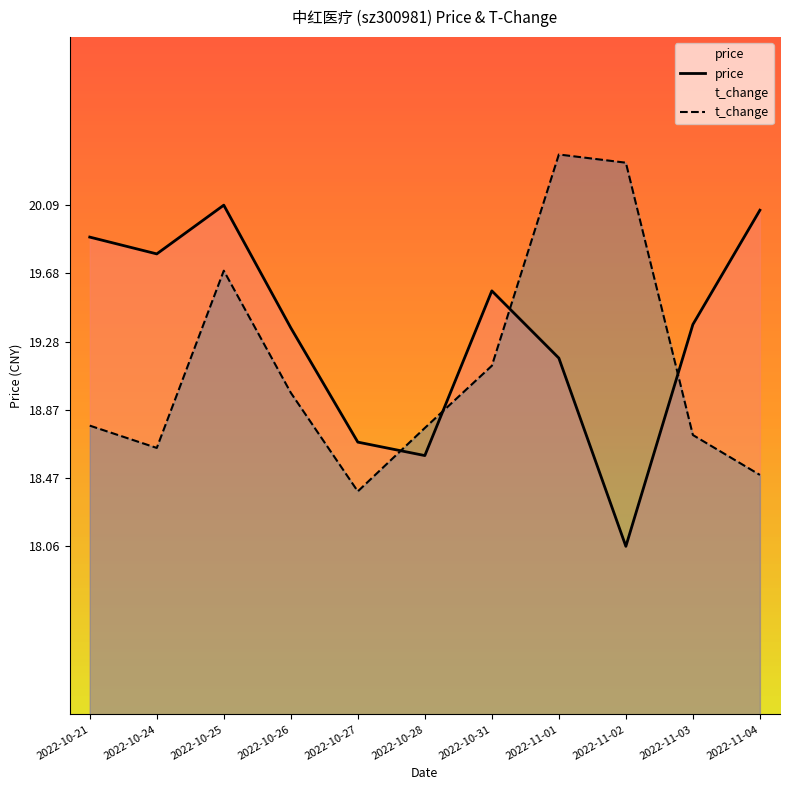

Between 2022-10-26 and 2022-11-01, which series saw the biggest shift?

t_change